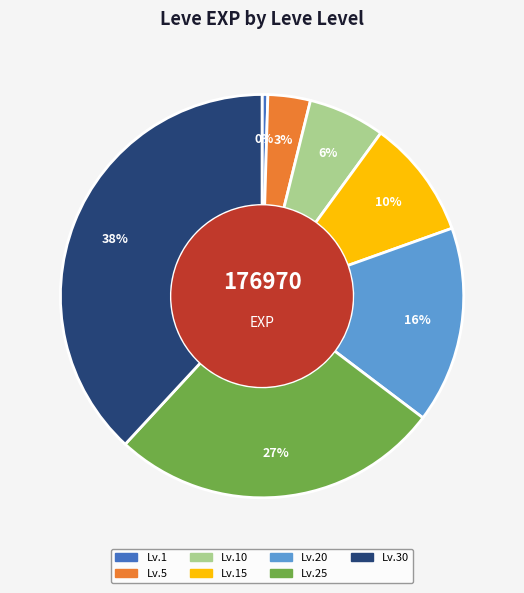

Is there a majority slice in this chart?

No